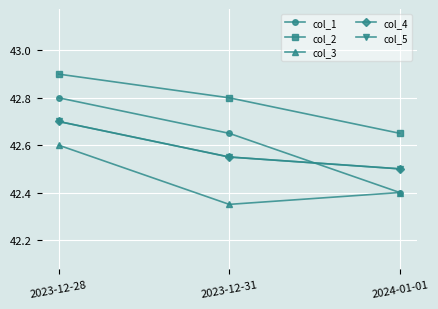

The col_3 series shows 42.3 at 2023-12-31. True or false?

True